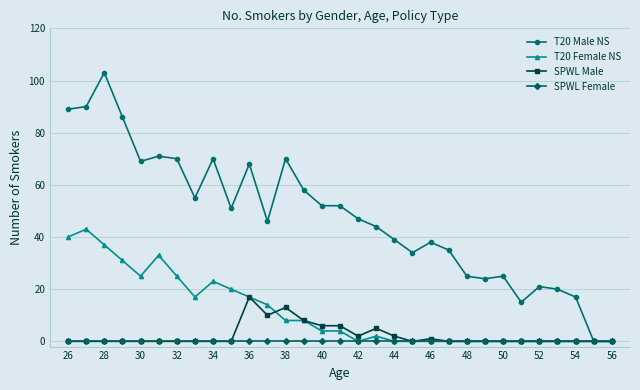

Which series has the largest total across all categories?

T20 Male NS